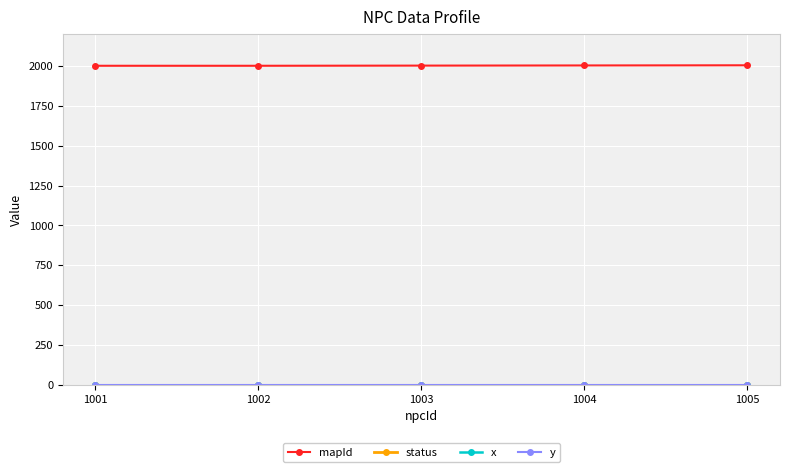

True or false: x has a value of 3 at 1004.

False